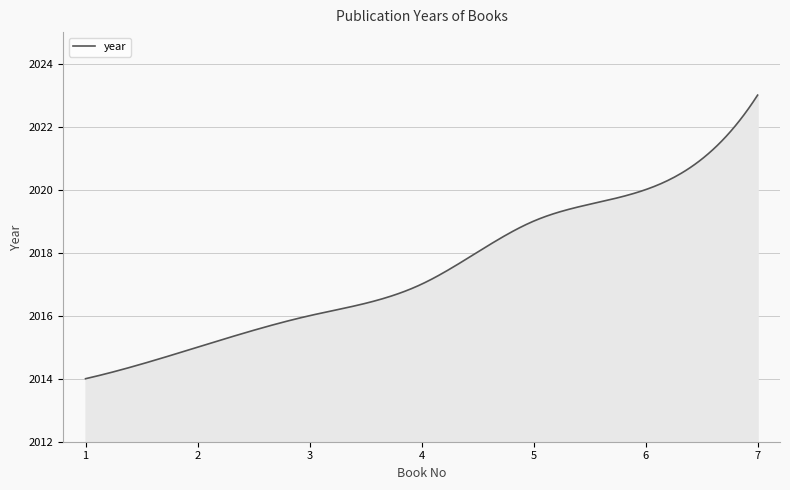

What is the greatest value displayed?

2023.0